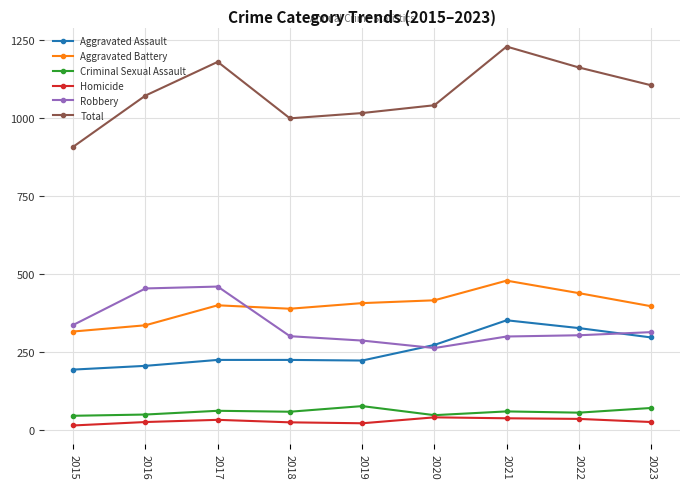

Which category has the lowest value in the Total series?

2015